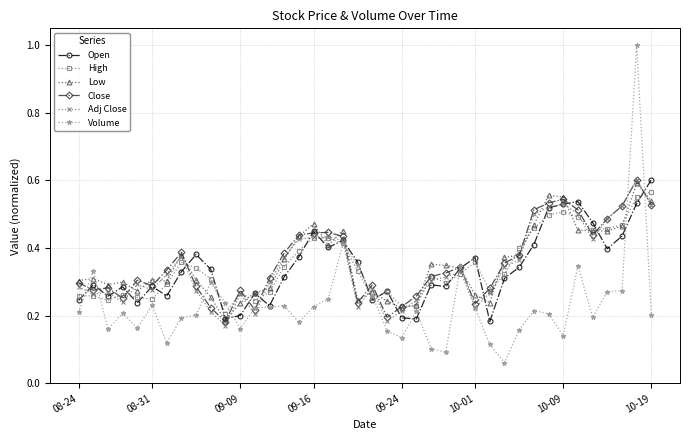

What is the maximum value shown in the chart?

1.0